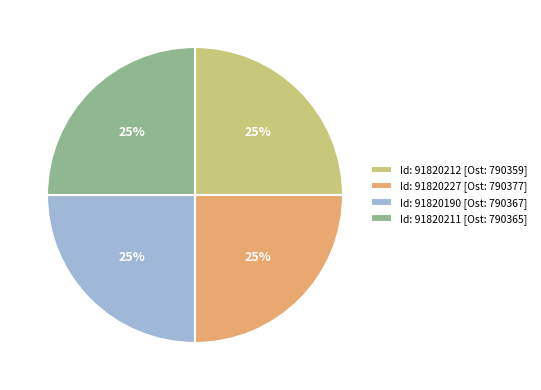

What percentage is the Id: 91820211 [Ost: 790365] slice, to the nearest percent?

25%